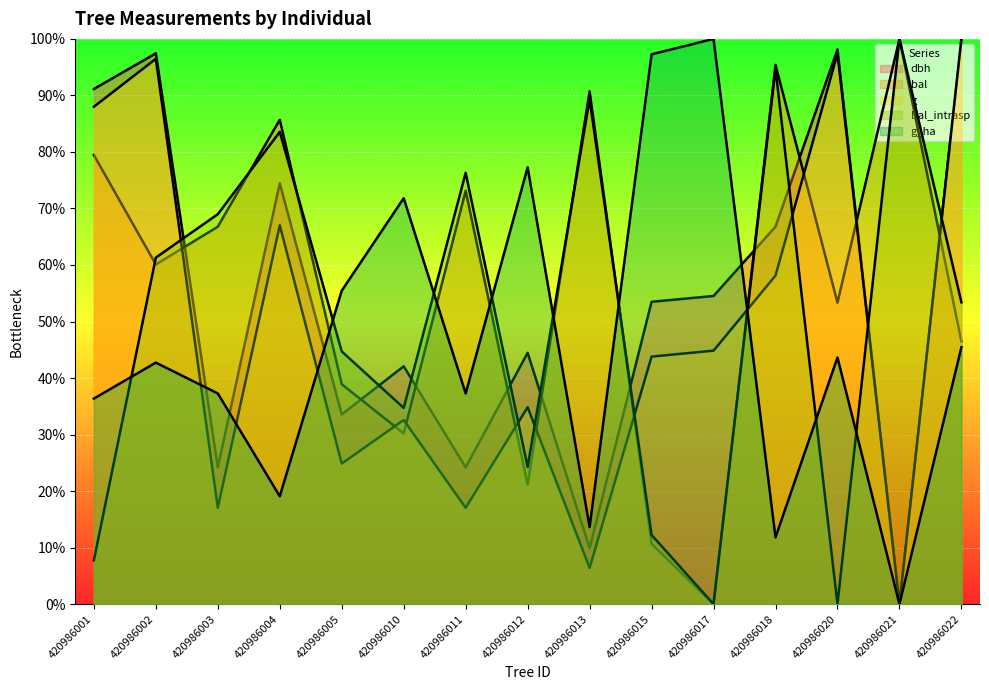

Which series changed the most between 420986018 and 420986020?

bal_intrasp